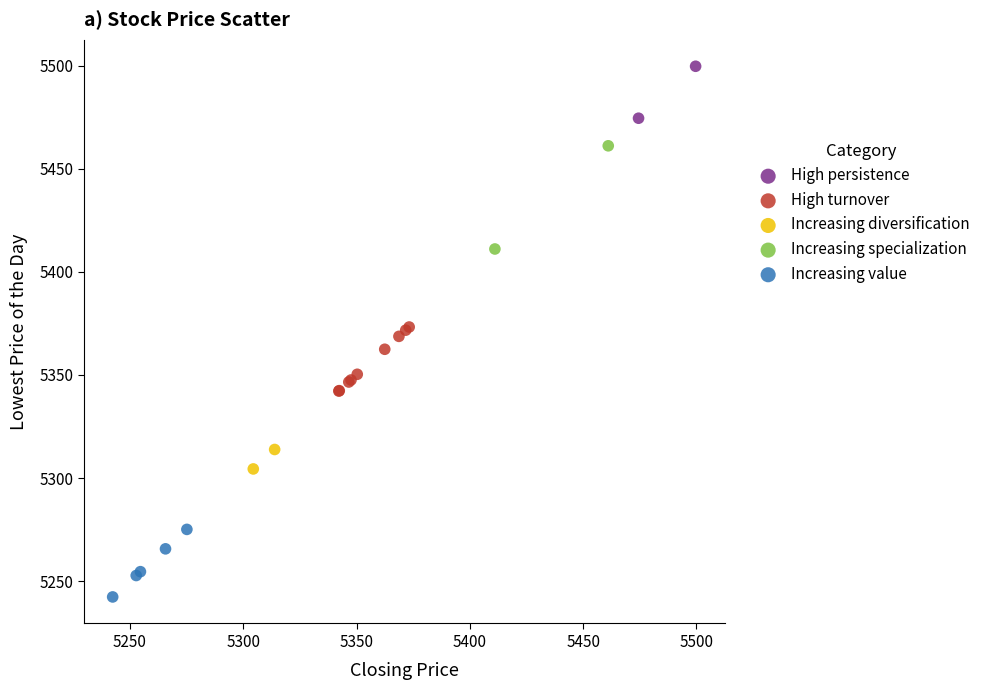

Which series reaches the maximum Y coordinate?

High persistence